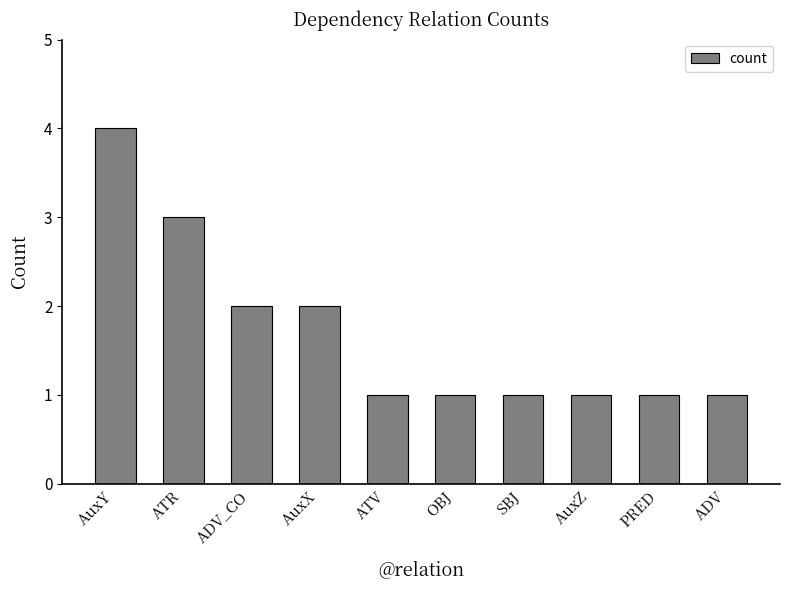

What is the difference between the maximum and second lowest values?

3